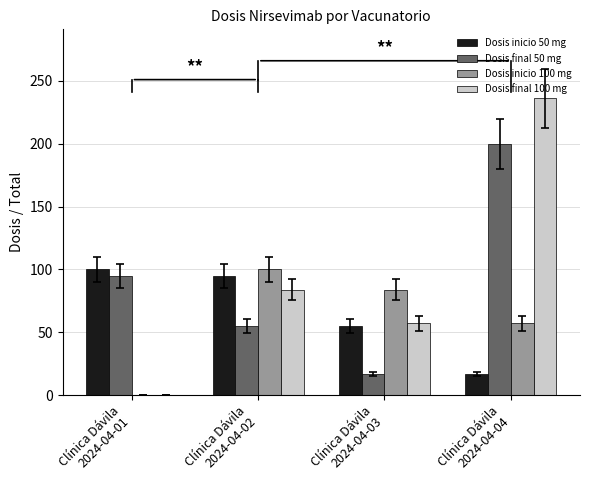

Count the number of categories in the chart.

4